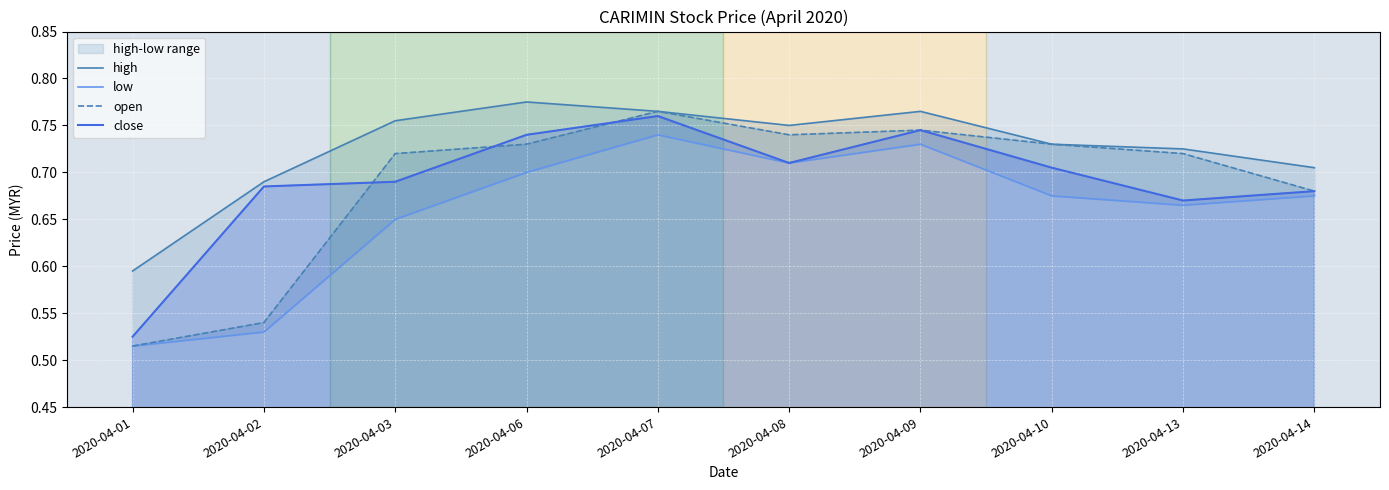

Rank the categories by open value from lowest to highest.

2020-04-01, 2020-04-02, 2020-04-14, 2020-04-03, 2020-04-13, 2020-04-06, 2020-04-10, 2020-04-08, 2020-04-09, 2020-04-07